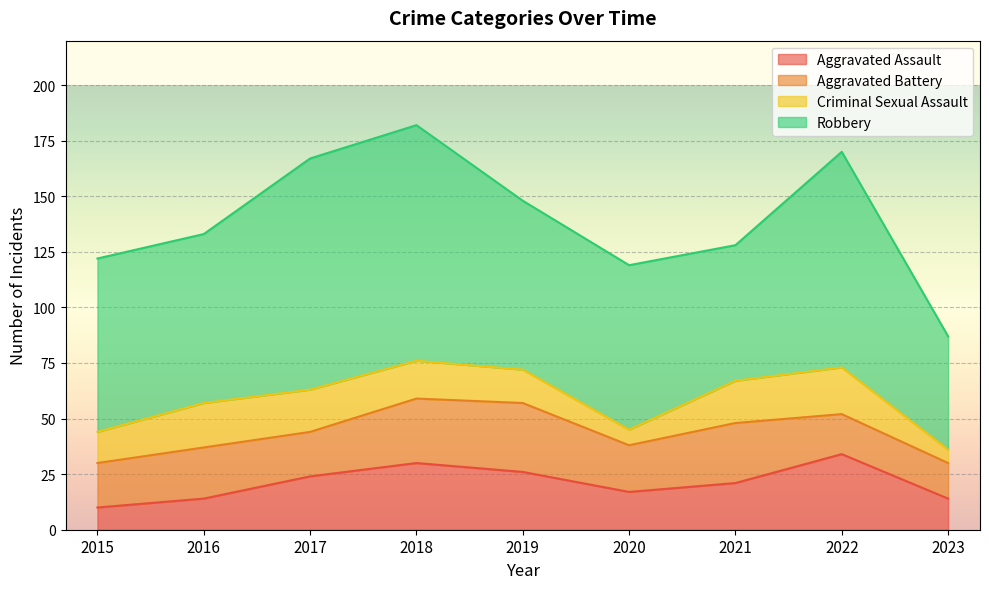

List the labels in order of Criminal Sexual Assault value, largest first.

2022, 2016, 2017, 2021, 2018, 2019, 2015, 2020, 2023